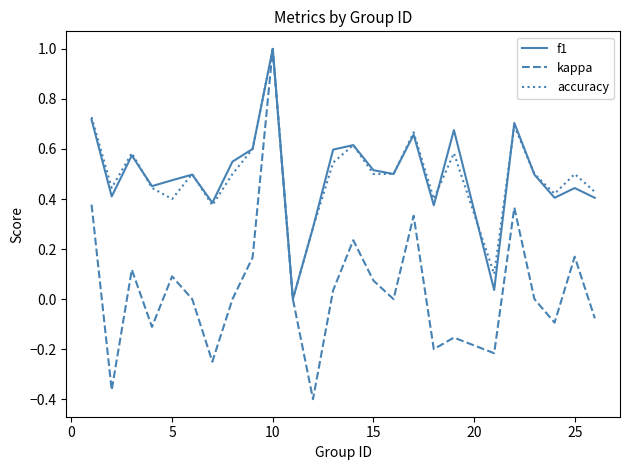

What is the maximum value for accuracy?

1.0